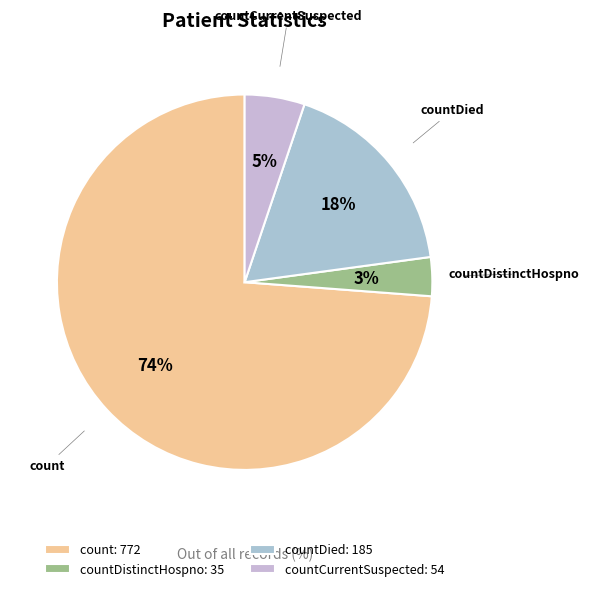

To the nearest percent, what percentage of the pie is countDistinctHospno?

3%